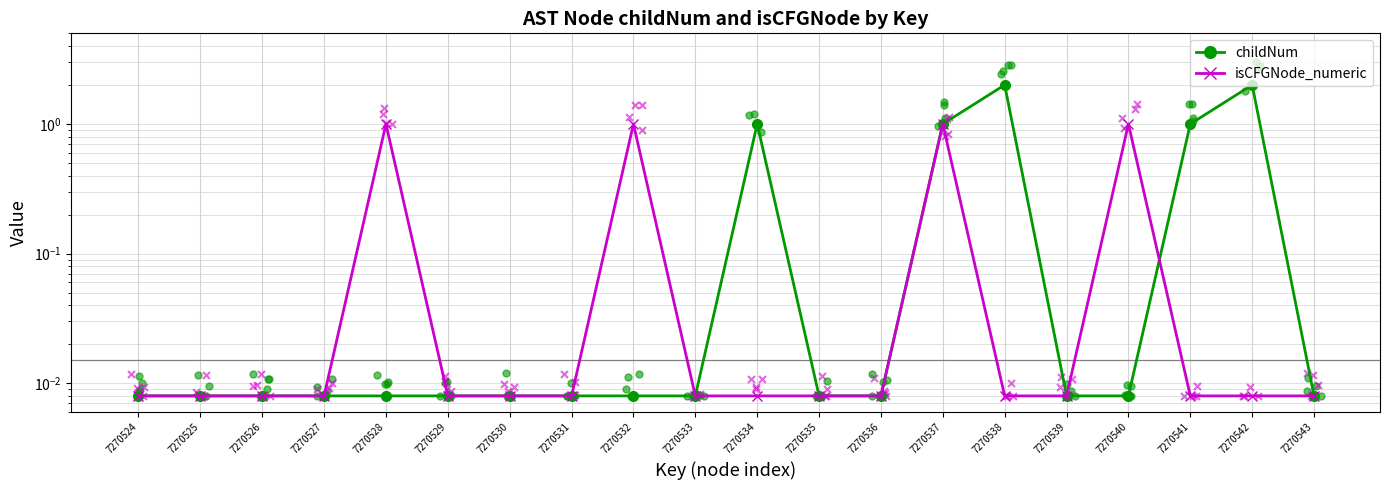

What is the total value across all series at 7270538?

2.0